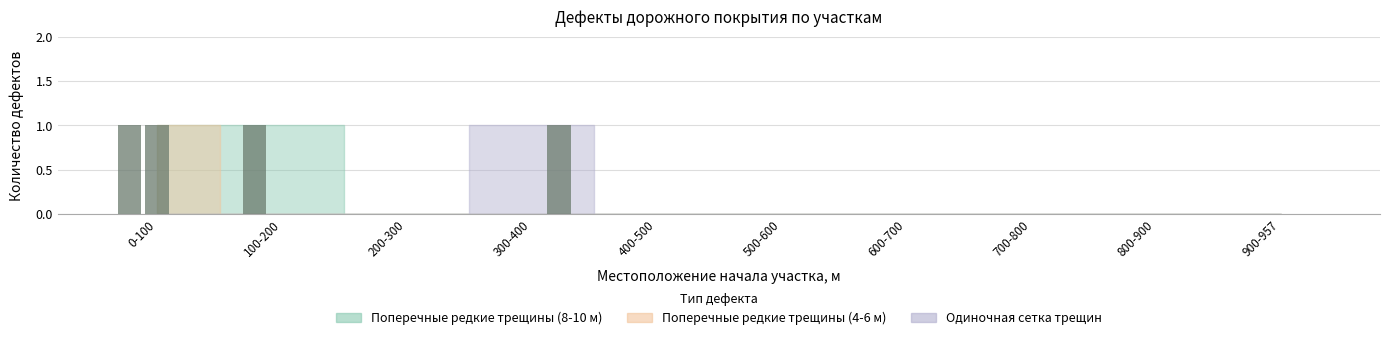

How many groups of bars are there?

10